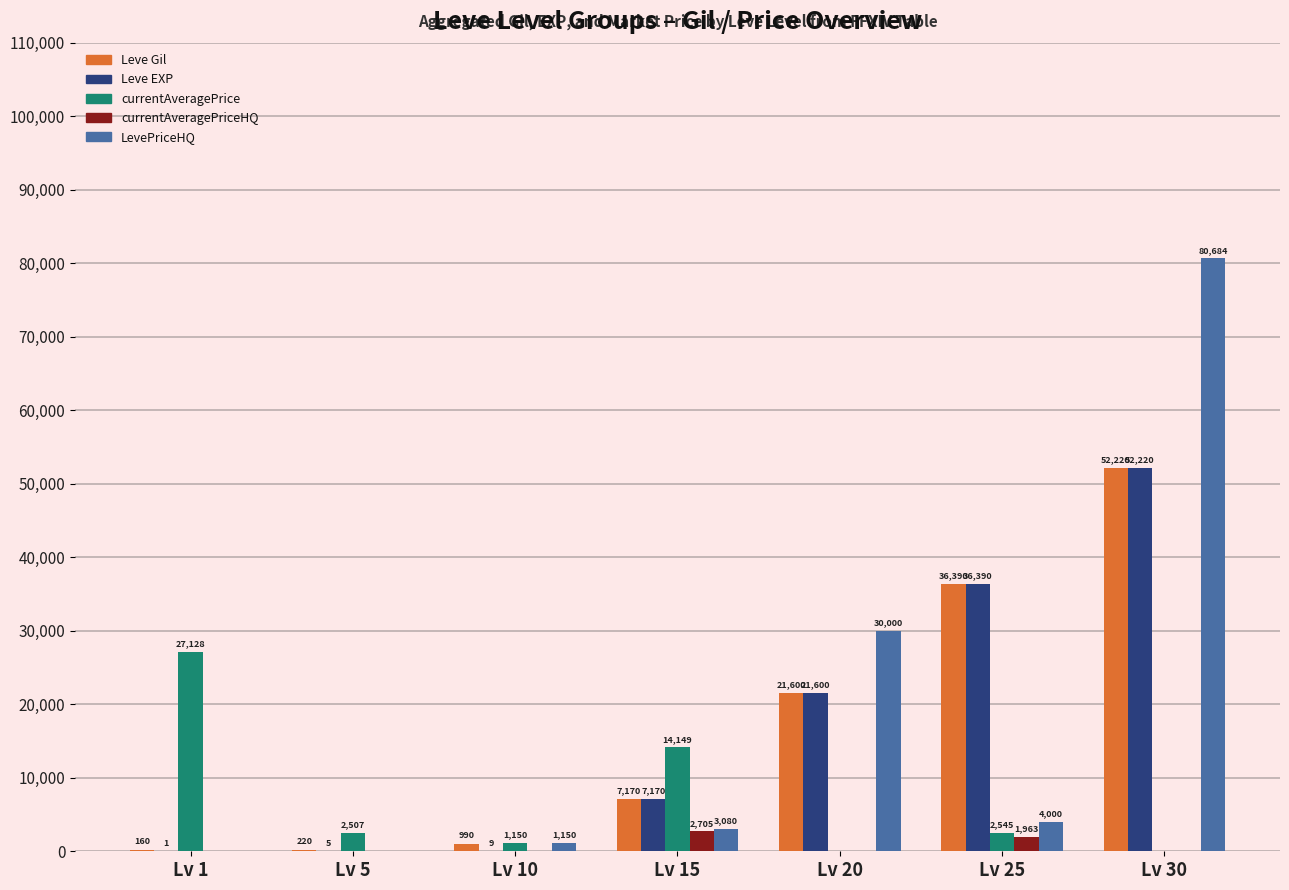

What is the total value across all series at Lv 20?

73200